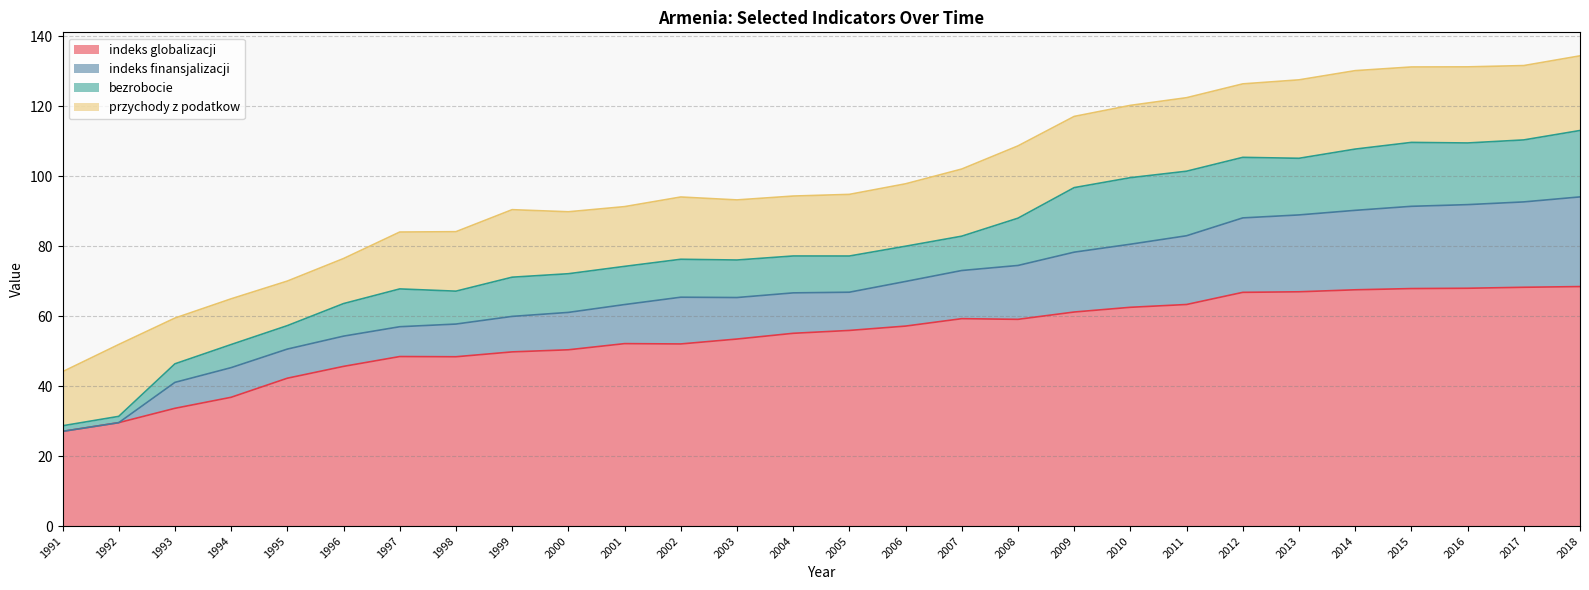

What is the difference between the maximum and minimum values in the indeks globalizacji series?

41.4